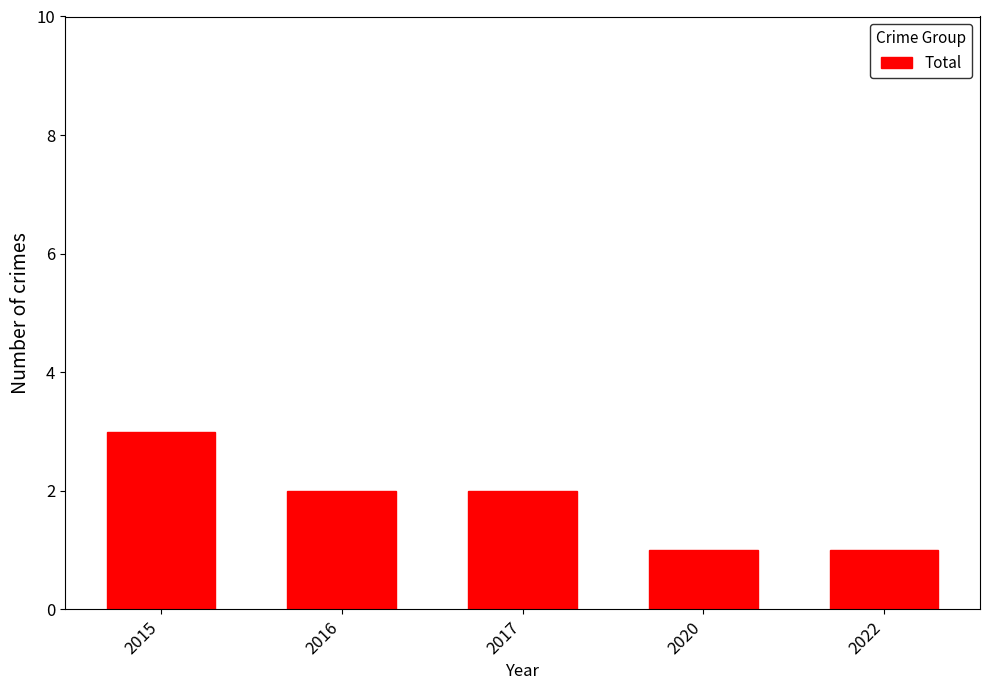

Is it true that the value at 2015 is 3?

True